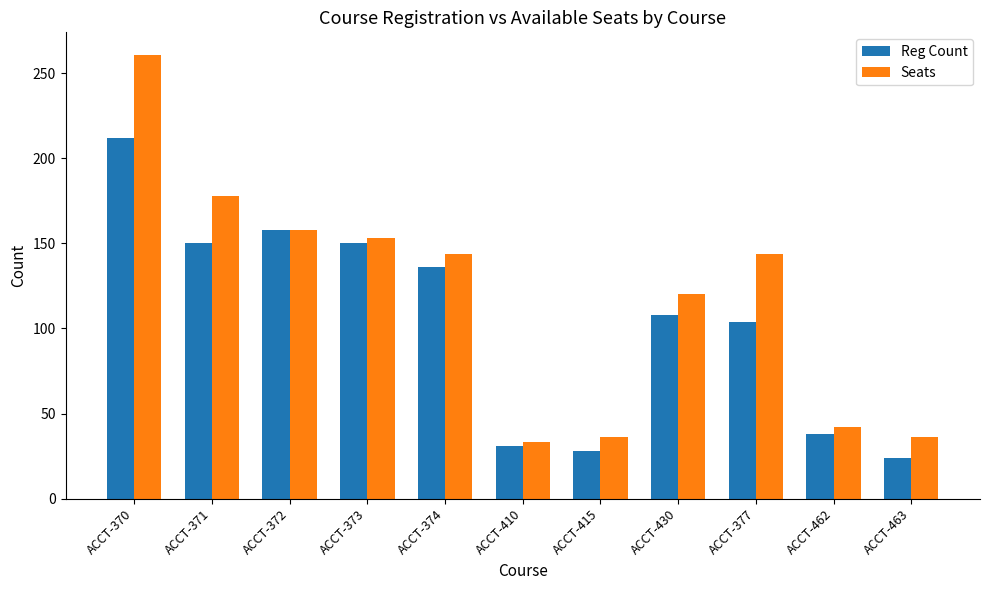

Is it true that Seats equals 144 at ACCT-377?

True